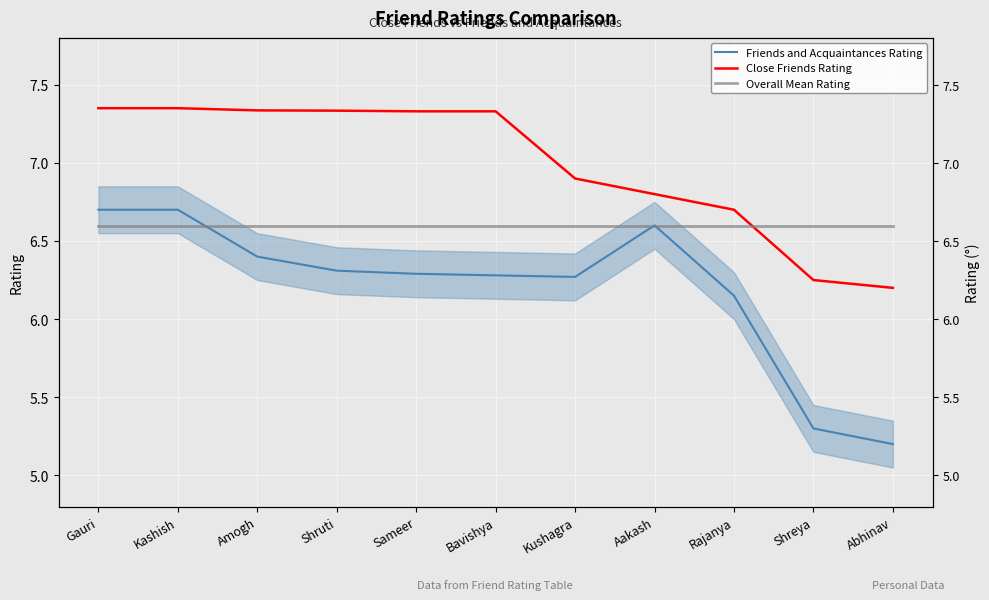

In Friends and Acquaintances Rating, how many points are lower than both neighbors (excluding endpoints)?

1